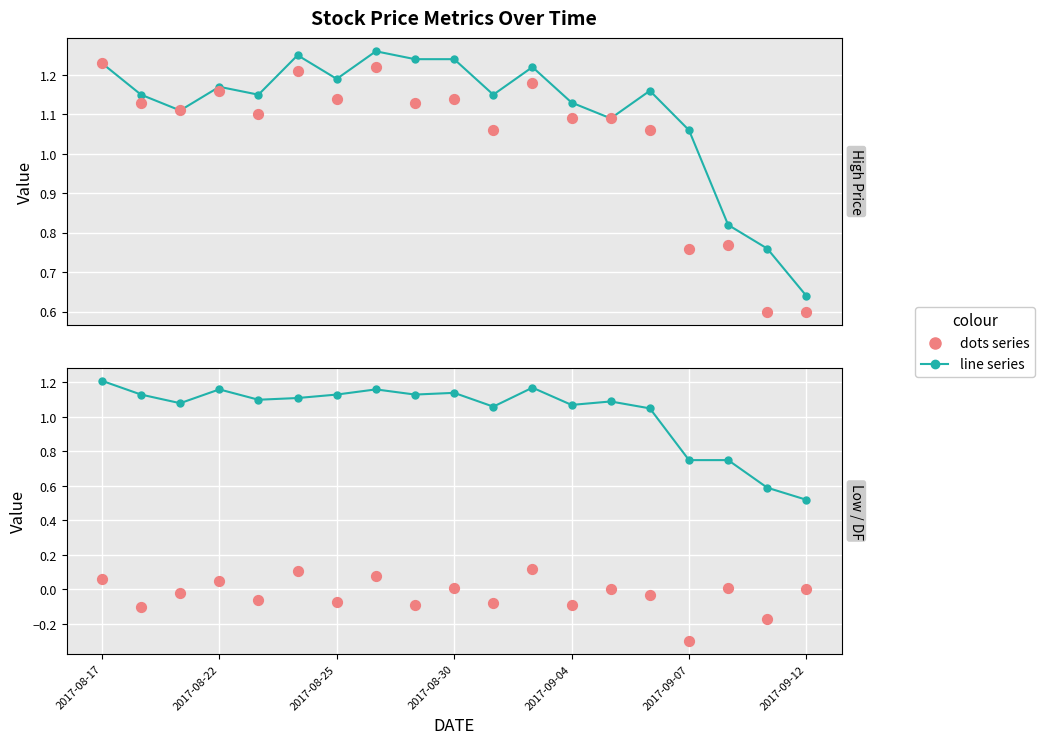

At which category is the sum across all series the highest?

2017-08-17